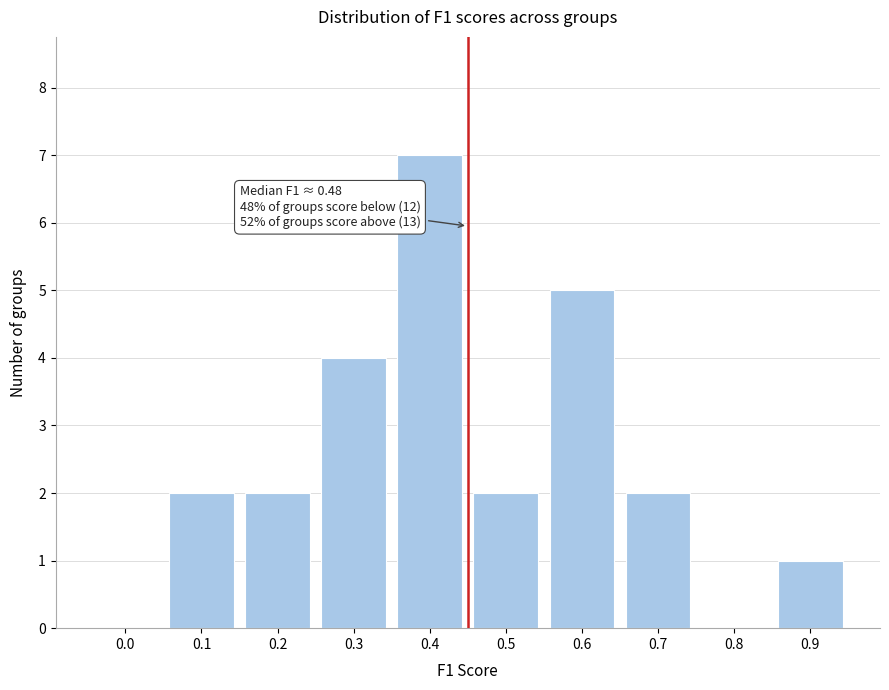

Reading left to right, list all the values displayed in this chart.

0.0=0	0.1=2	0.2=2	0.3=4	0.4=7	0.5=2	0.6=5	0.7=2	0.8=0	0.9=1